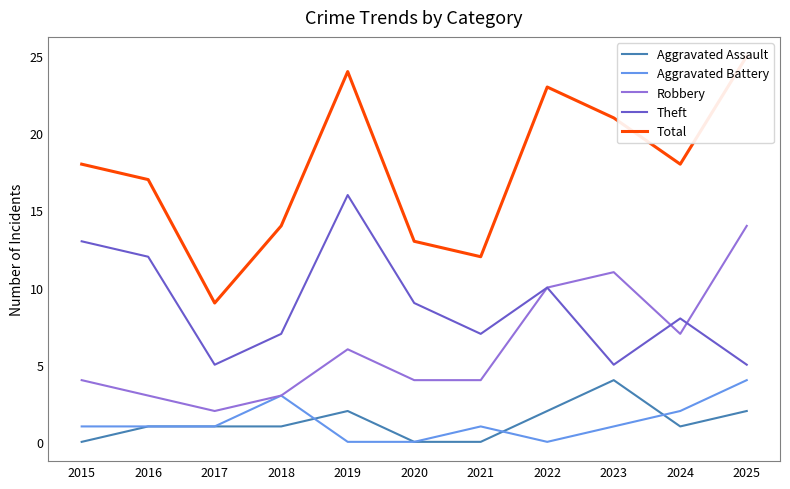

Count the number of data series in this chart.

5